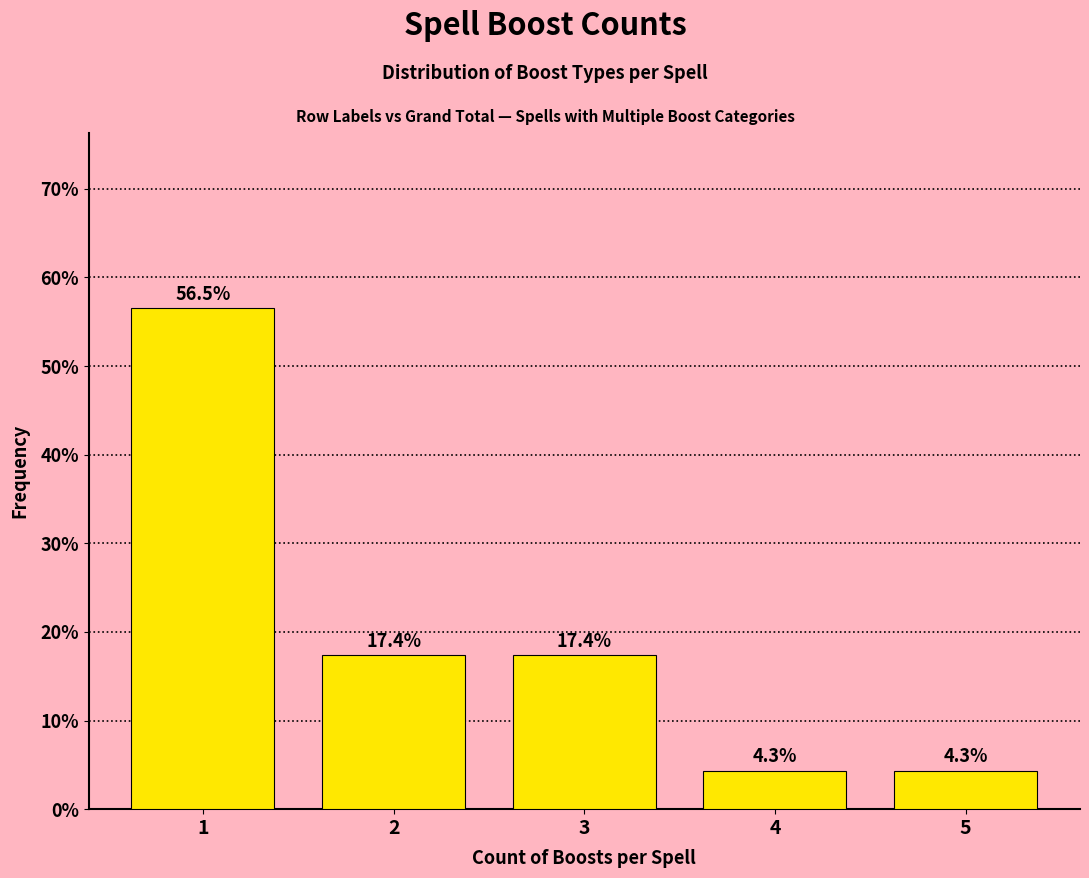

Are the bars horizontal?

No